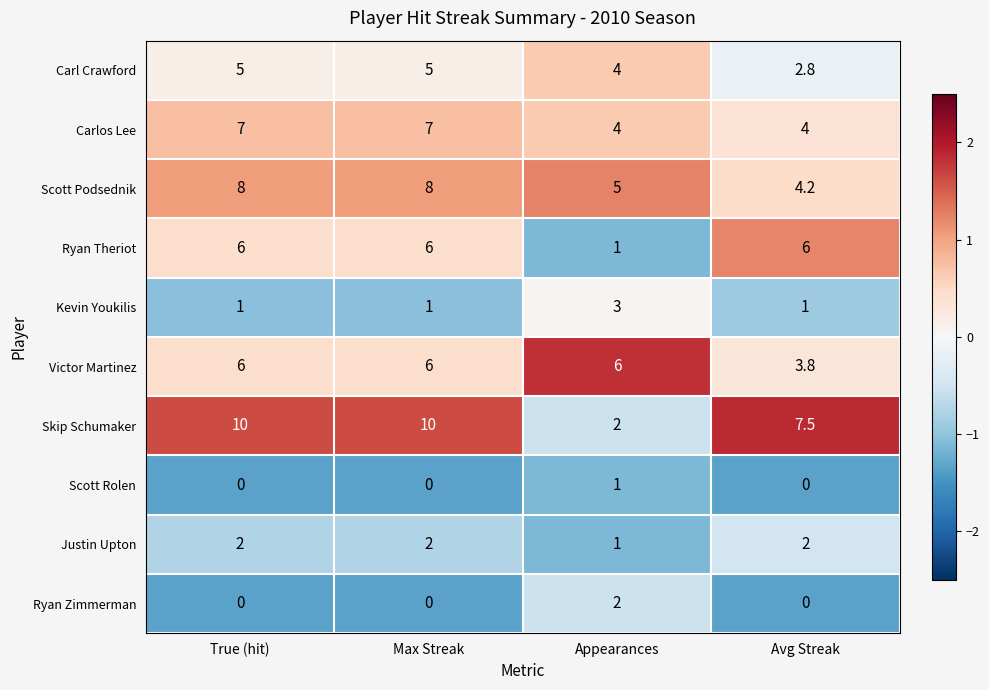

Which series has the largest range (max minus min)?

Skip Schumaker